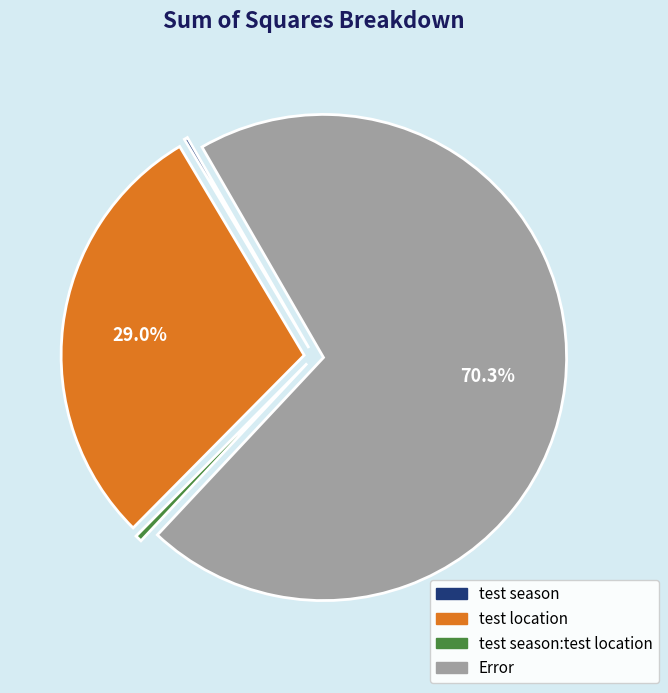

Is there a majority slice in this chart?

Yes